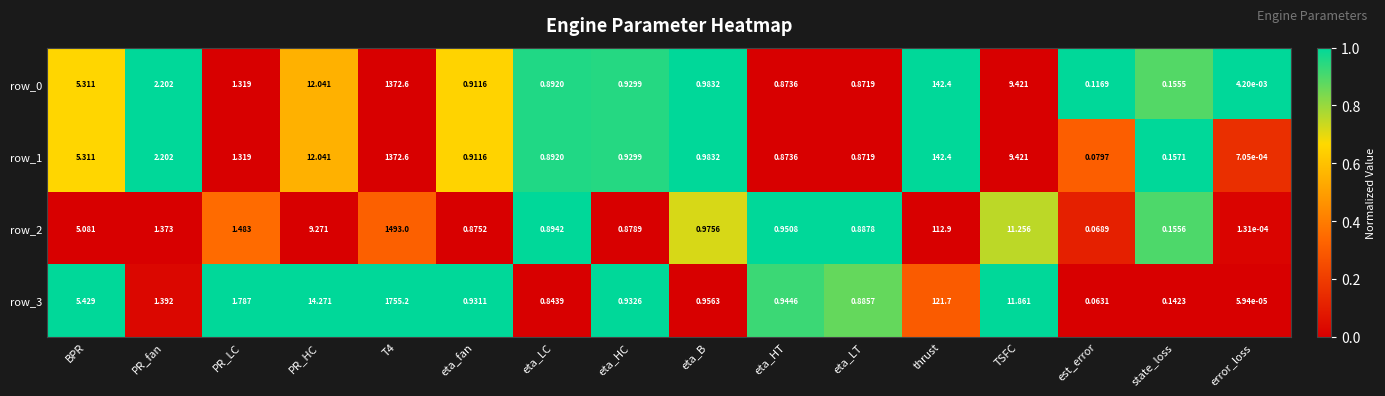

Is the value of row_3 at eta_fan greater than the value of row_0 at TSFC?

No